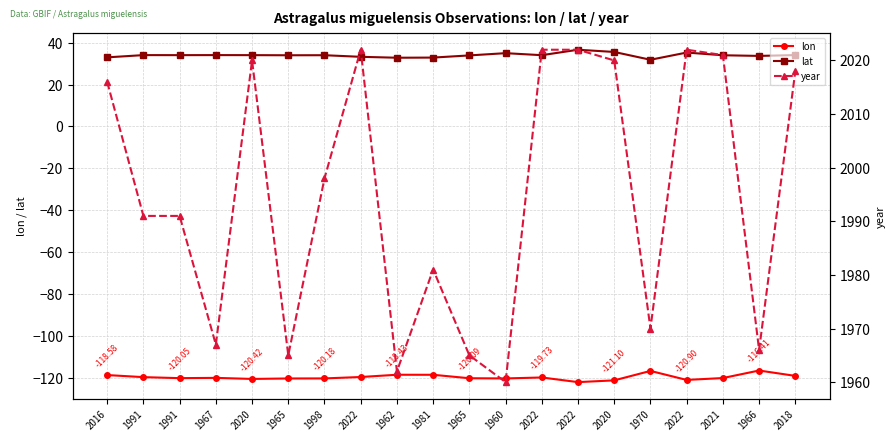

Which series has the largest range (max minus min)?

year